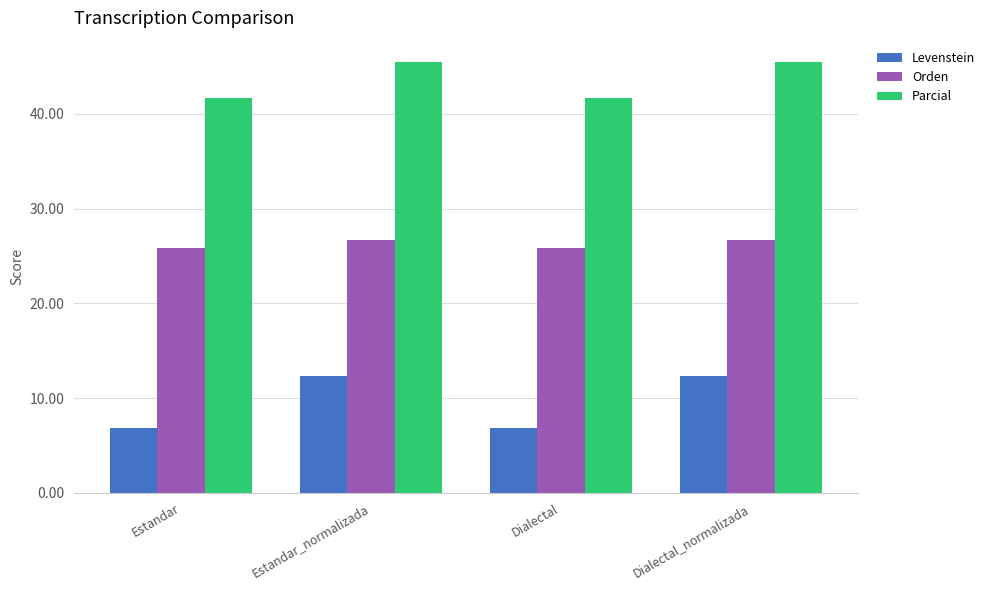

What are all the series names shown in the legend?

Levenstein, Orden, Parcial